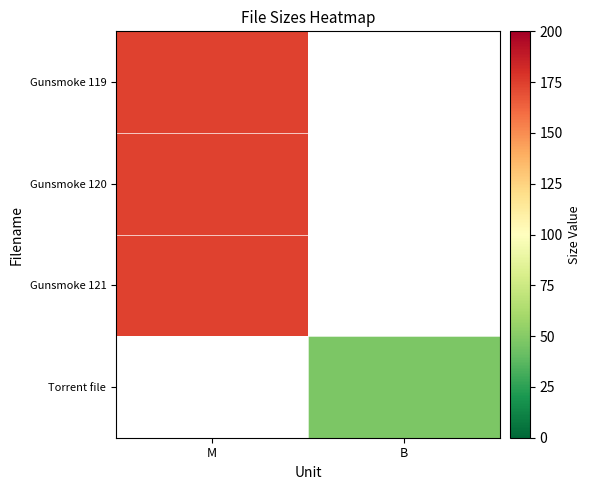

The value of Gunsmoke 120 at M is 73.8. True or false?

False